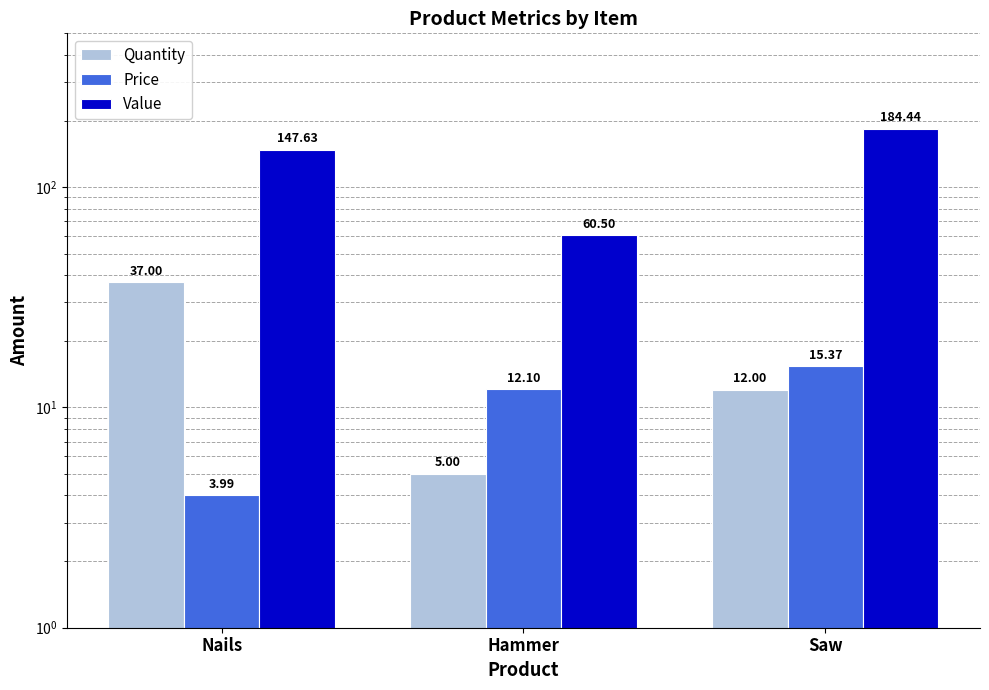

List the series in order of their peak value, lowest first.

Price, Quantity, Value